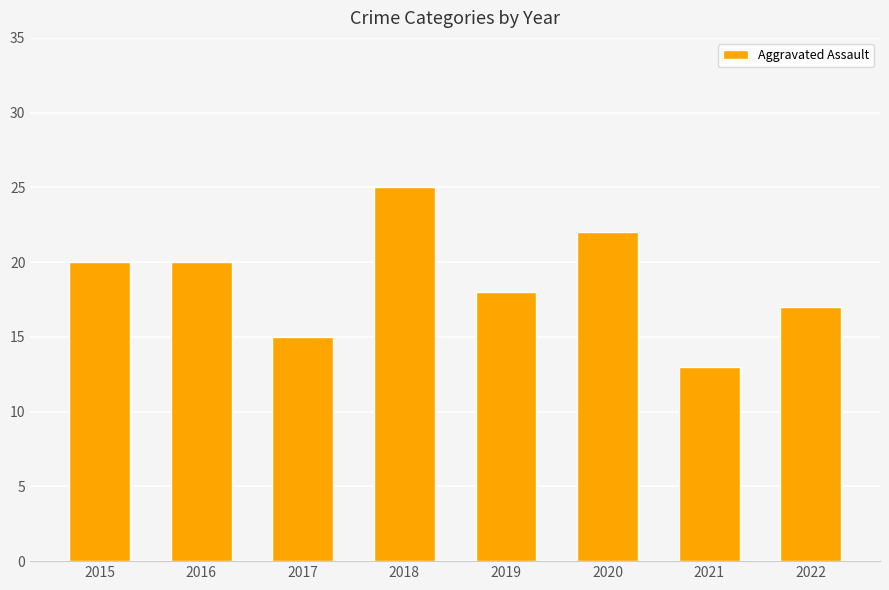

How many series are shown in this chart?

1